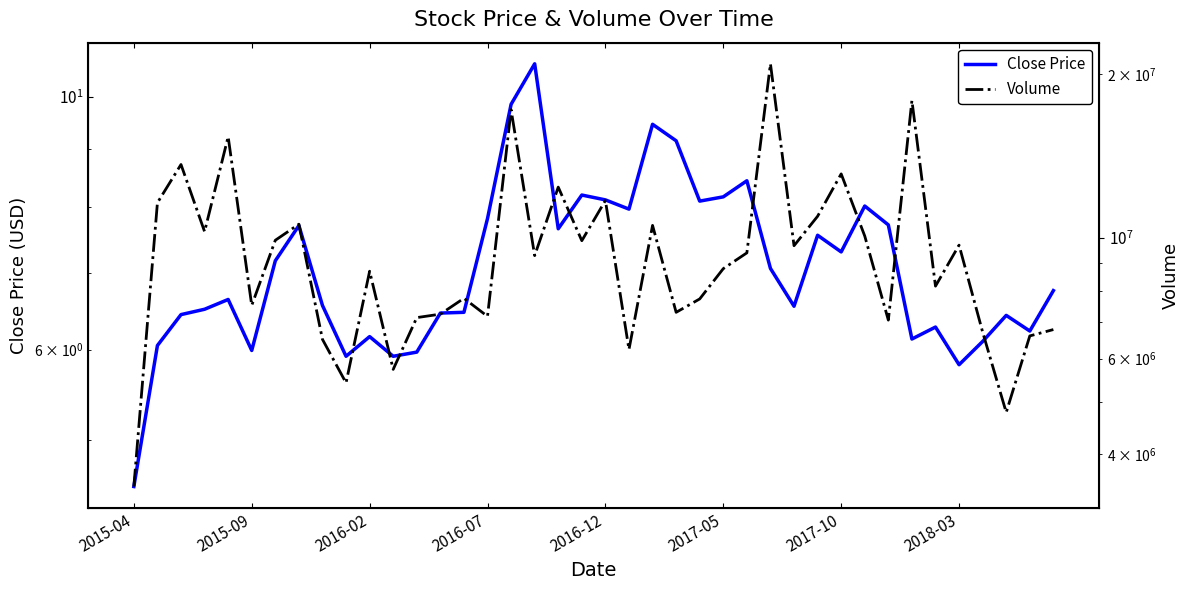

Reading left to right, what are all the values shown in this chart?

Close Price: 4.5	6.0	6.4	6.5	6.6	6.0	7.2	7.7	6.6	5.9	6.2	5.9	6.0	6.5	6.5	7.8	9.8	10.7	7.7	8.2	8.1	8.0	9.5	9.2	8.1	8.2	8.4	7.1	6.5	7.6	7.3	8.0	7.7	6.1	6.3	5.8	6.1	6.4	6.2	6.8
Volume: 3489800.0	11609800.0	13652300.0	10274400.0	15359300.0	7516300.0	9904400.0	10602400.0	6509200.0	5413800.0	8687400.0	5732600.0	7137800.0	7243300.0	7745900.0	7175900.0	17217600.0	9281700.0	12406300.0	9886300.0	11722900.0	6236300.0	10549000.0	7299100.0	7725400.0	8782500.0	9390100.0	20914800.0	9678400.0	10964500.0	13120300.0	10082900.0	7062400.0	17902400.0	8155900.0	9702600.0	6713900.0	4777400.0	6605200.0	6785400.0